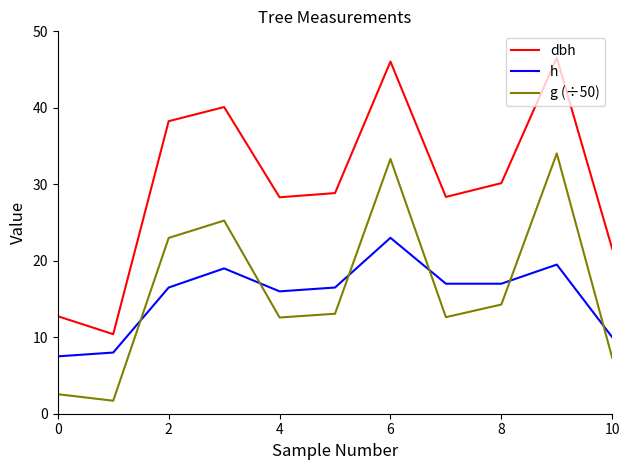

What is the minimum value for g (÷50)?

1.7